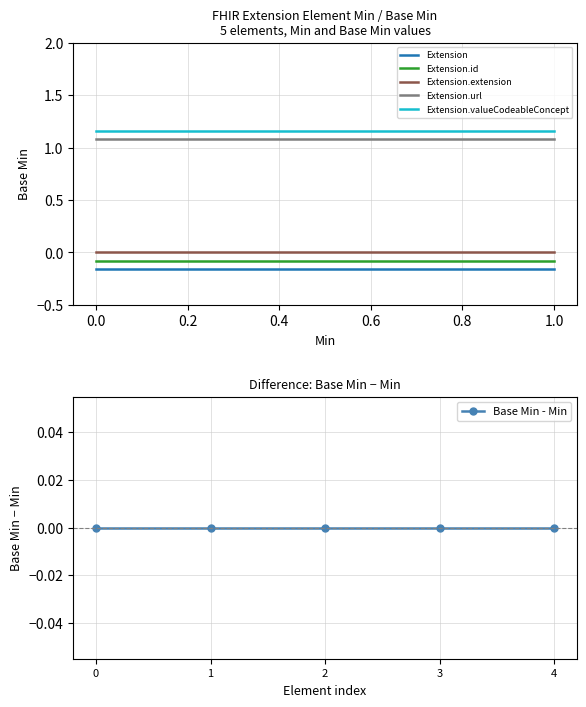

What is the label of the 5th point from the right?

Extension